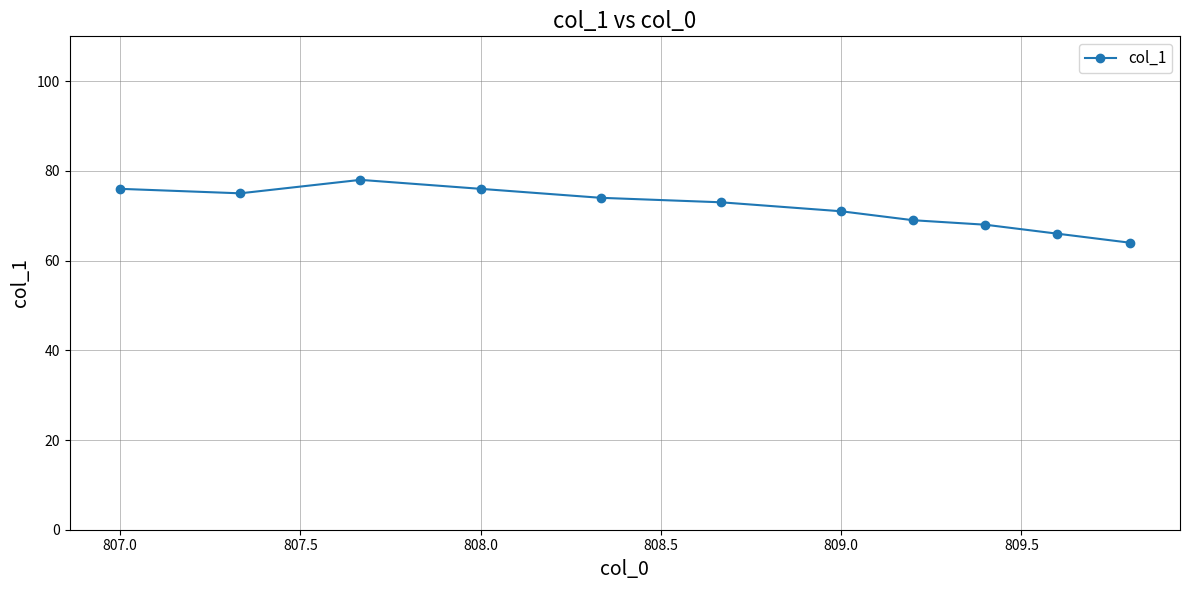

Reading left to right, what are all the values shown in this chart?

76	75	78	76	74	73	71	69	68	66	64